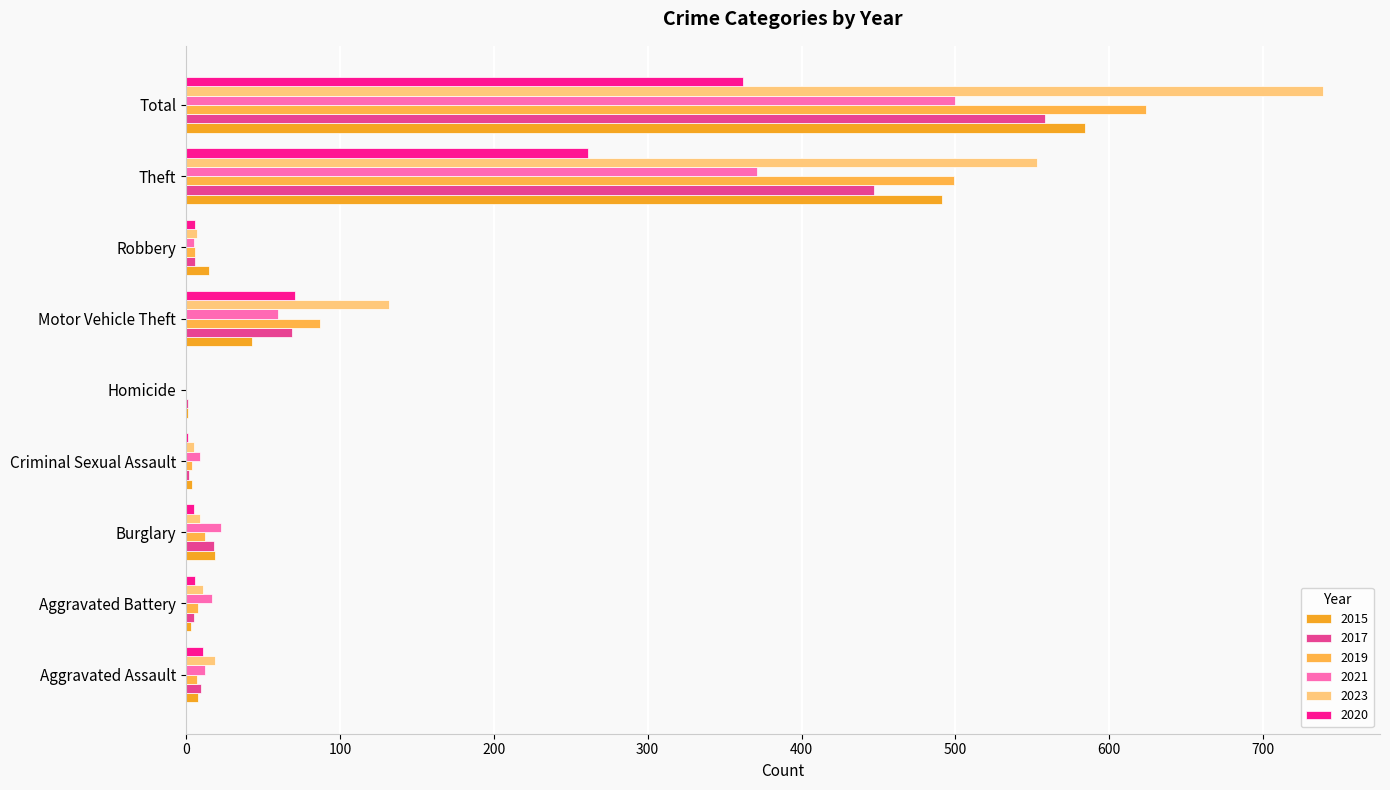

At which label does 2017 first exceed 10?

Burglary